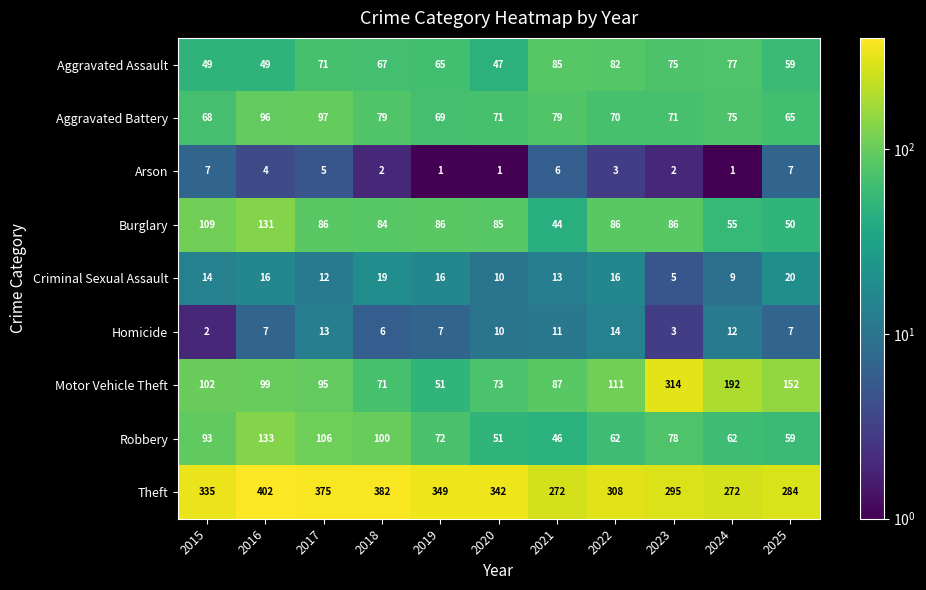

Which series has the largest range (max minus min)?

Motor Vehicle Theft